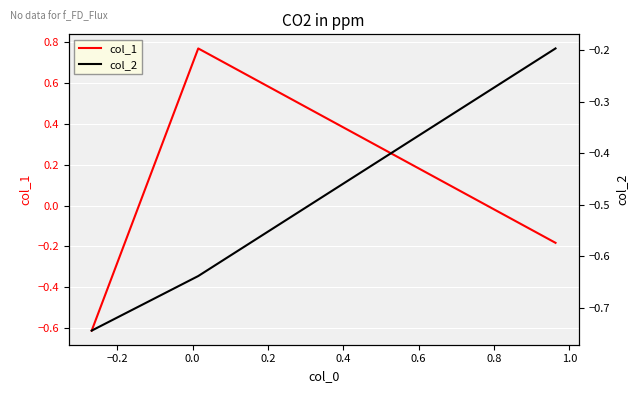

What is the minimum value for col_1?

-0.6